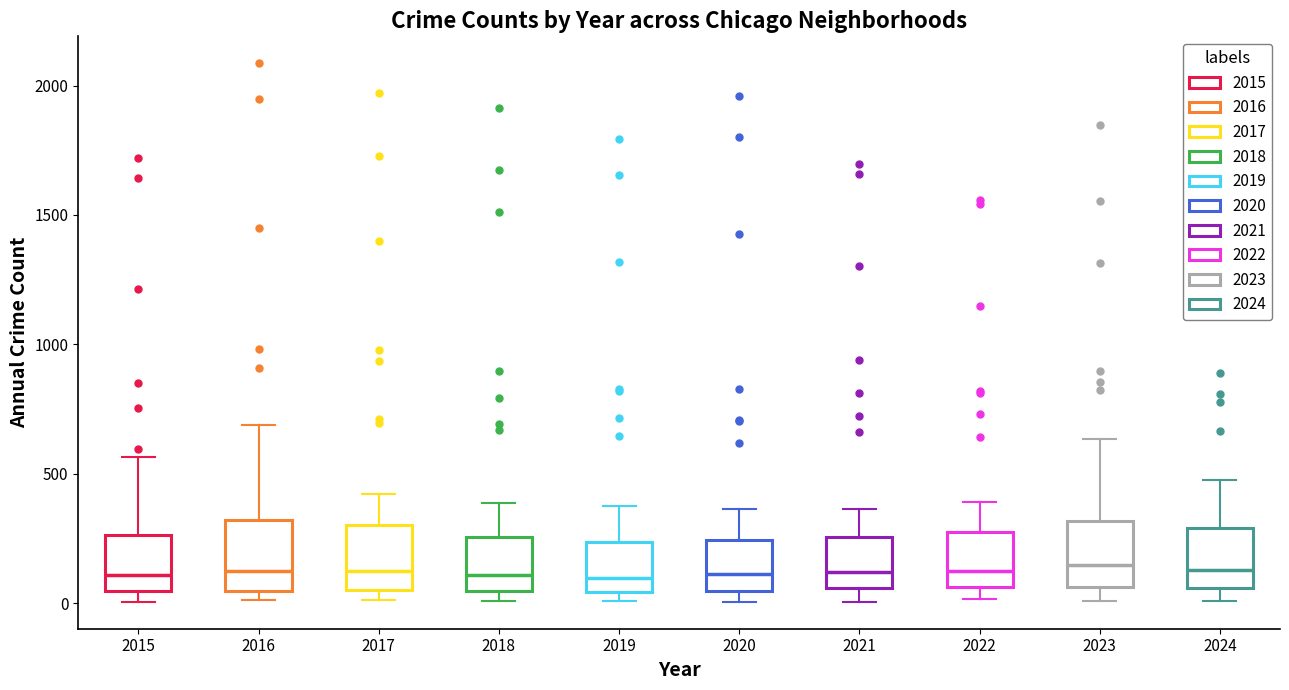

Where is the lower edge of the box at x = 2022 on the y-axis? The values are not printed on the chart, so give them approximately, as read against the axis.

50